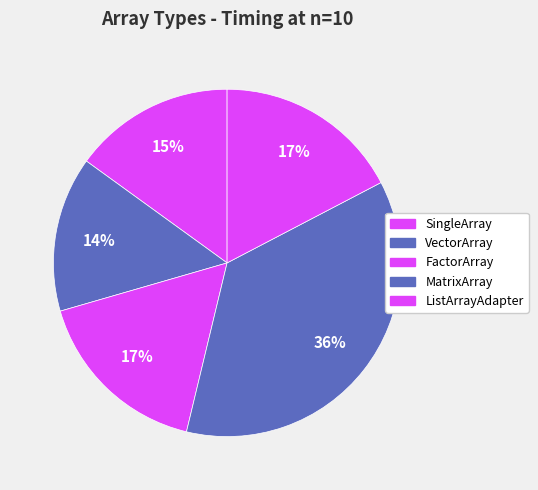

How many slices are in this pie chart?

5